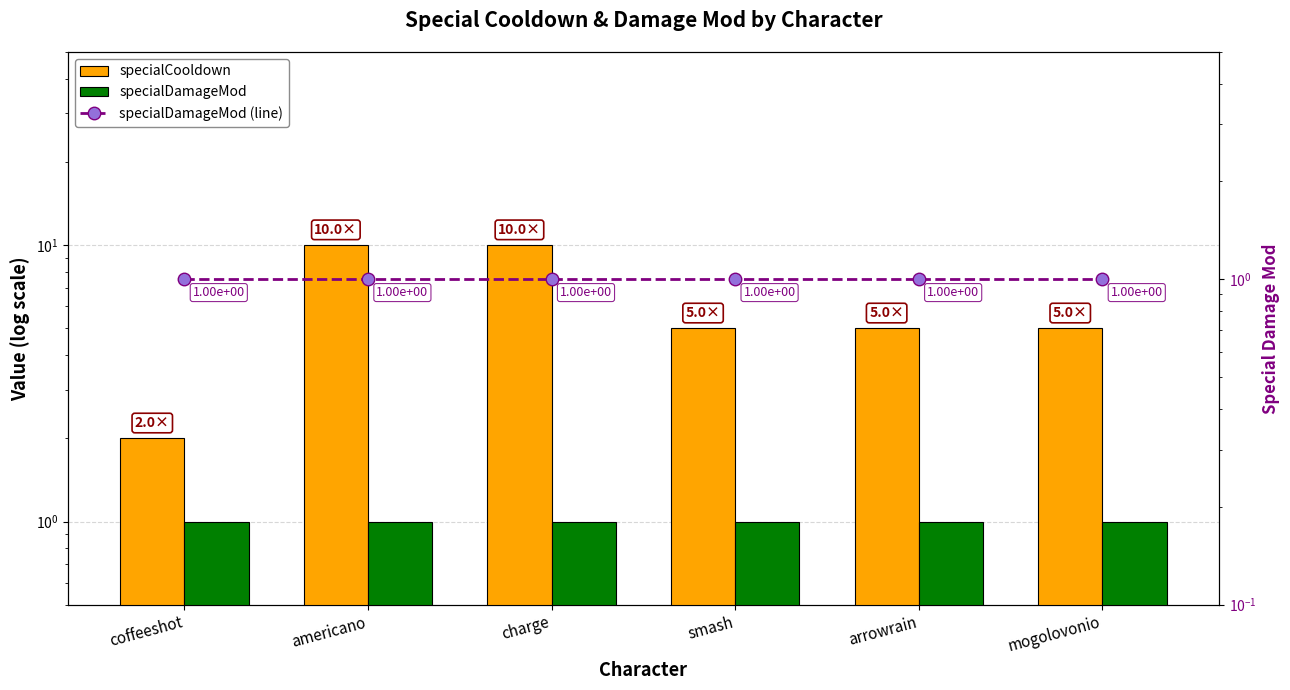

True or false: specialDamageMod has a value of 1 at coffeeshot.

True